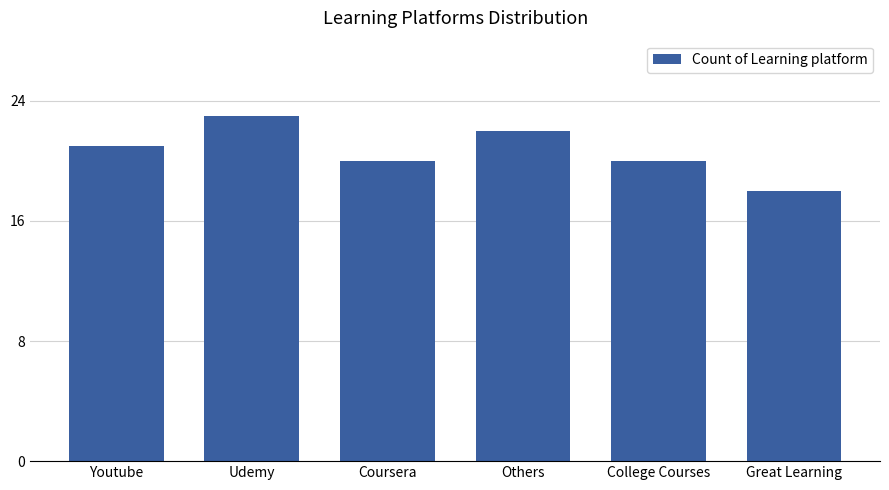

Read the value at Great Learning.

18